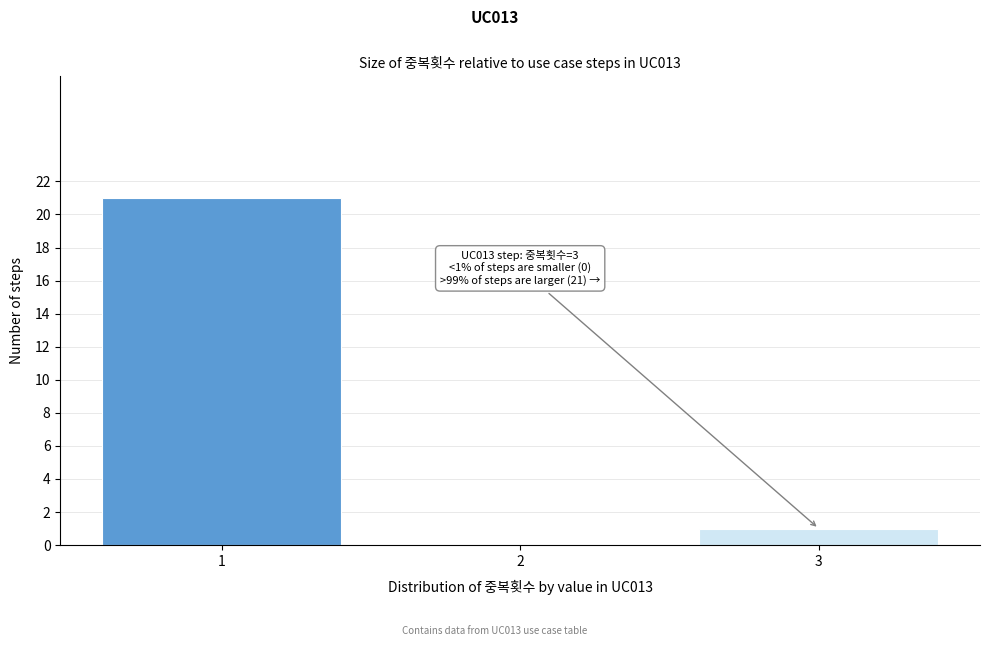

Which range on the x-axis has the tallest bar?

0.5 to 1.5